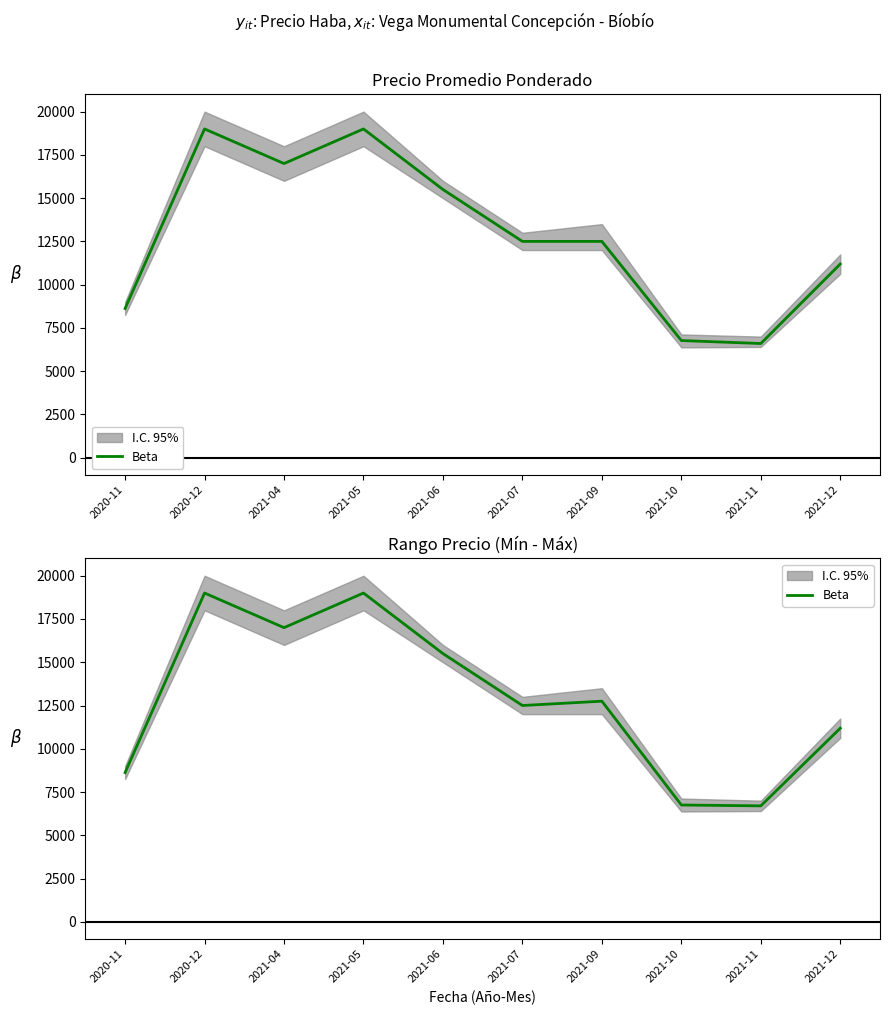

Rank the categories by value from lowest to highest.

2021-11, 2021-10, 2020-11, 2021-12, 2021-07, 2021-09, 2021-06, 2021-04, 2020-12, 2021-05